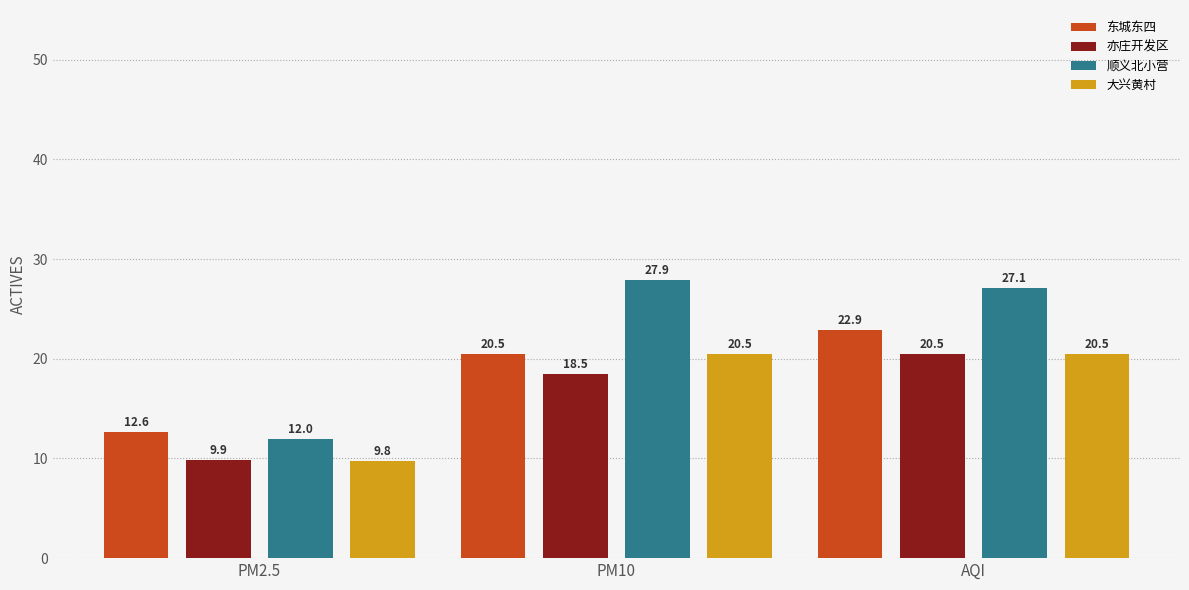

Between PM10 and AQI, which series saw the biggest shift?

东城东四